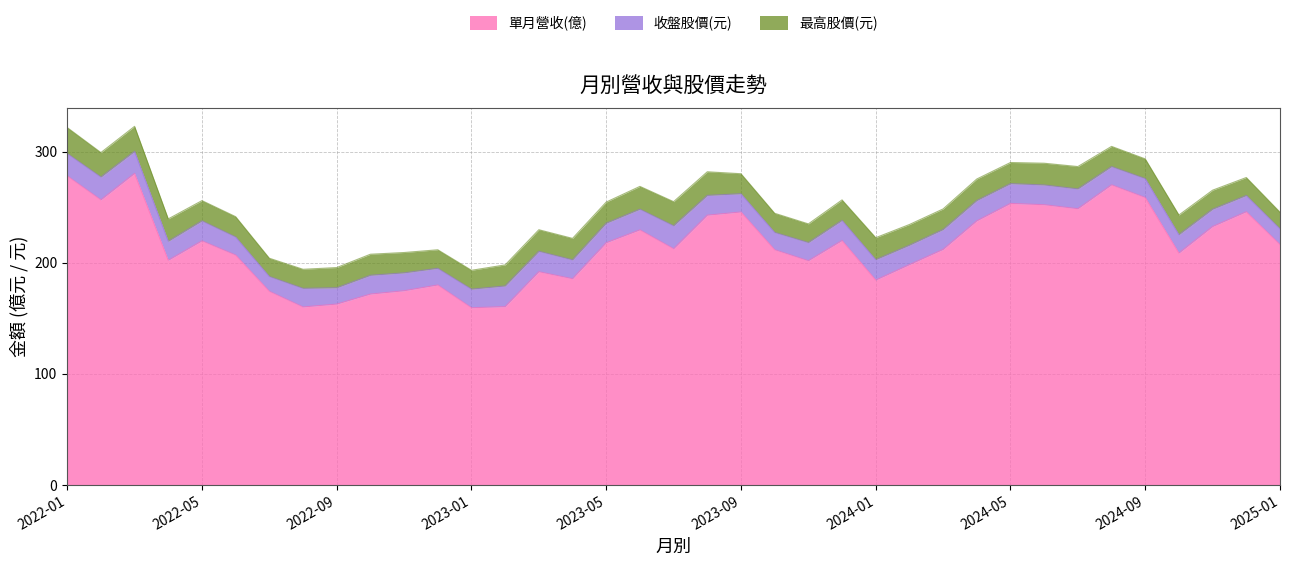

True or false: 單月營收(億) and 最高股價(元) cross at least once.

False